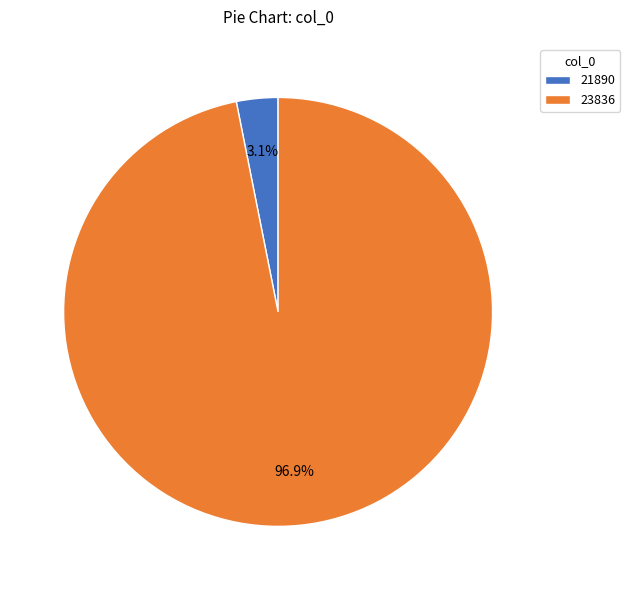

To the nearest percent, what is the difference between the 21890 and 23836 slice percentages?

94%